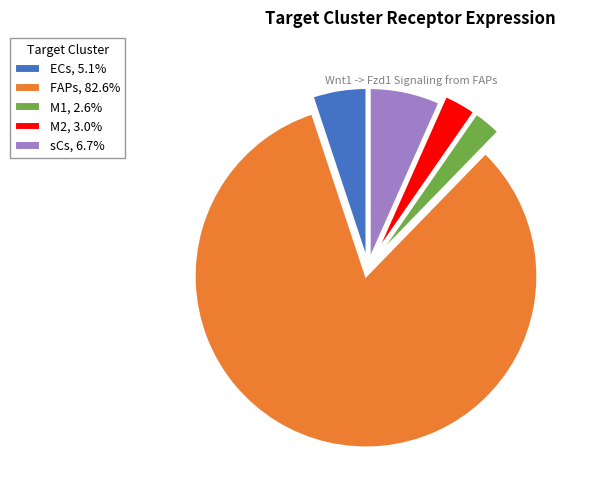

Is it true that sCs is 18% of the pie?

False